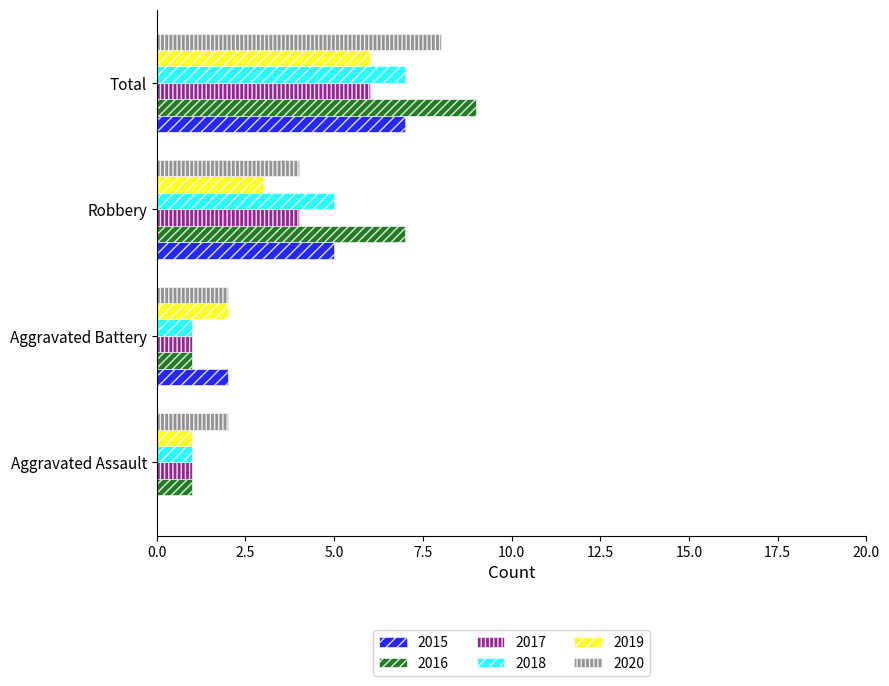

What is the approximate value of 2016 at Total?

9